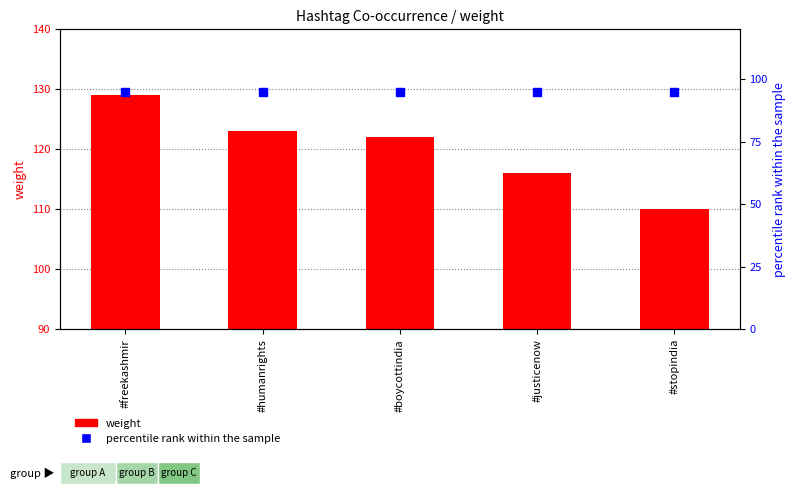

Which series has the widest spread of Y values?

weight